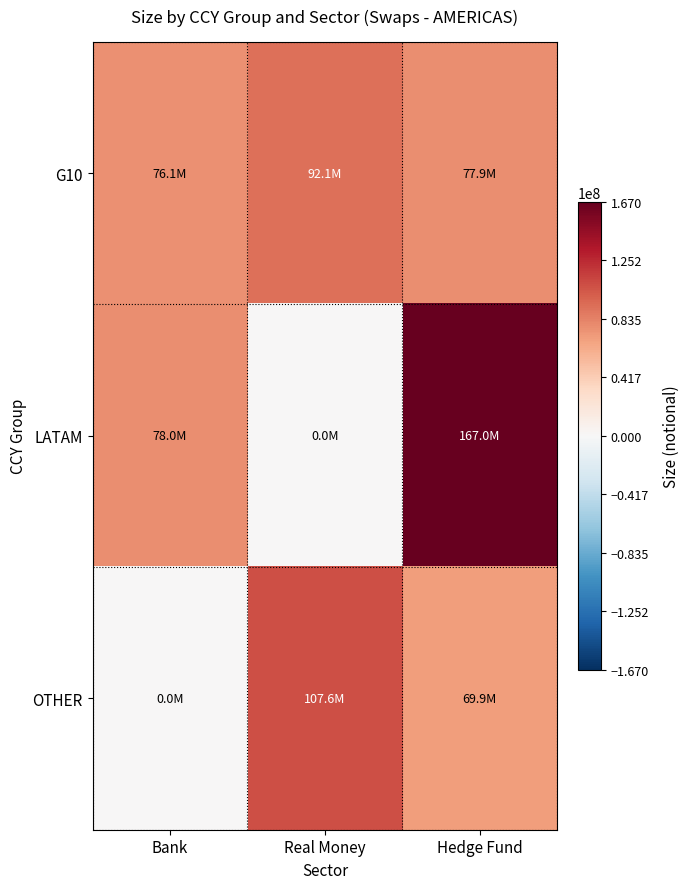

At how many categories does at least one series exceed 107672272?

1